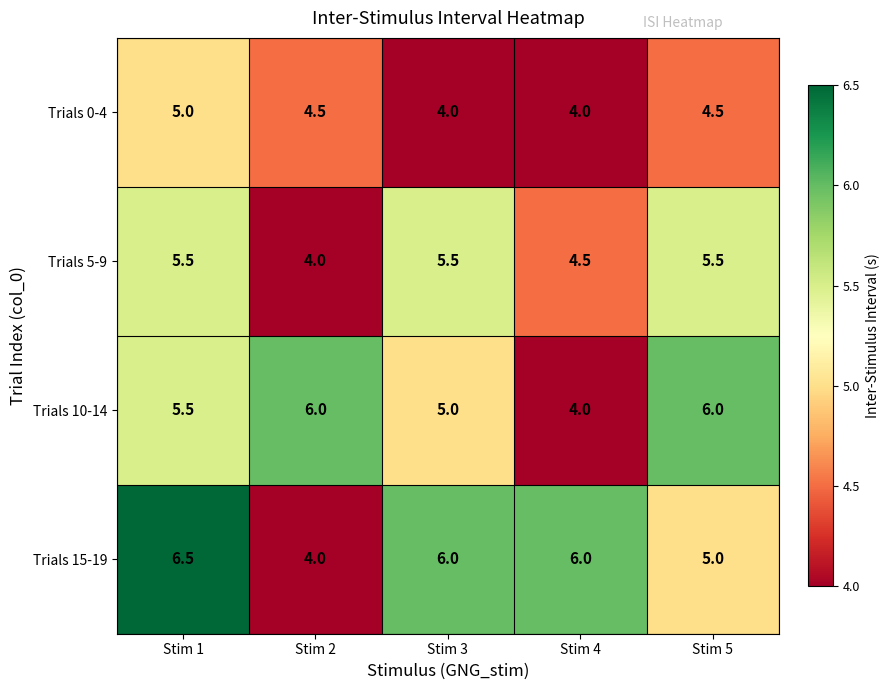

How many Trials 15-19 values are between 5 and 6?

3